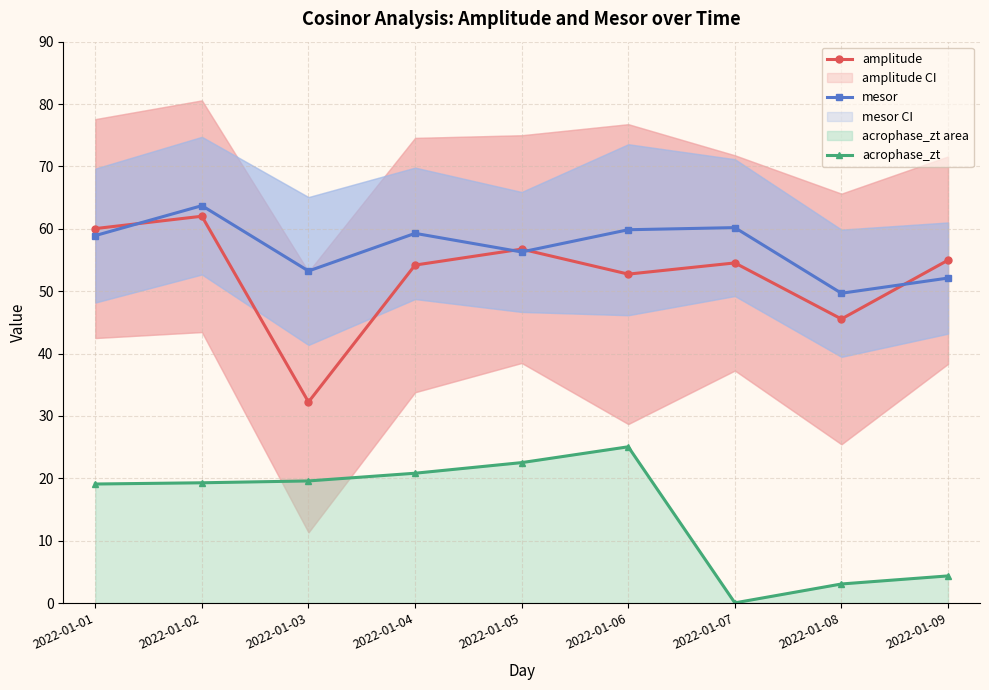

Between 2022-01-06 and 2022-01-03, which is larger?

2022-01-06